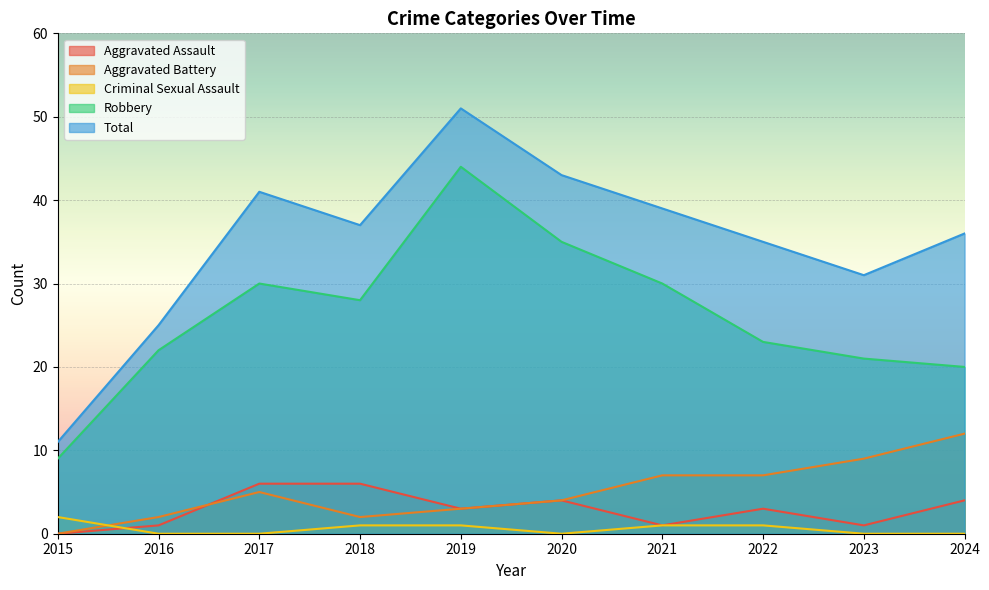

How many distinct data groups are displayed?

5